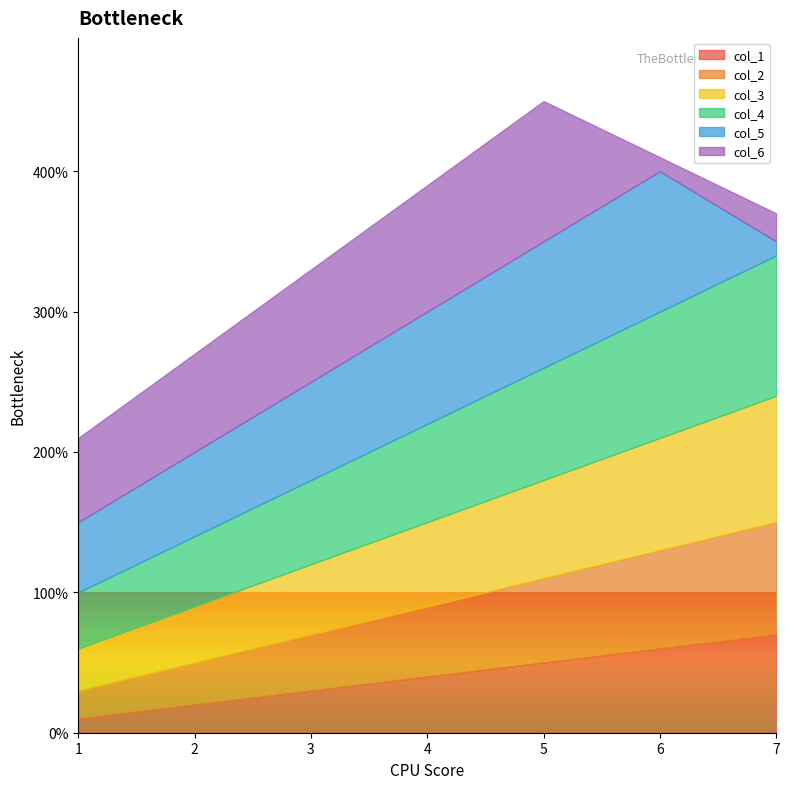

At which label is col_5 closest to 5?

1